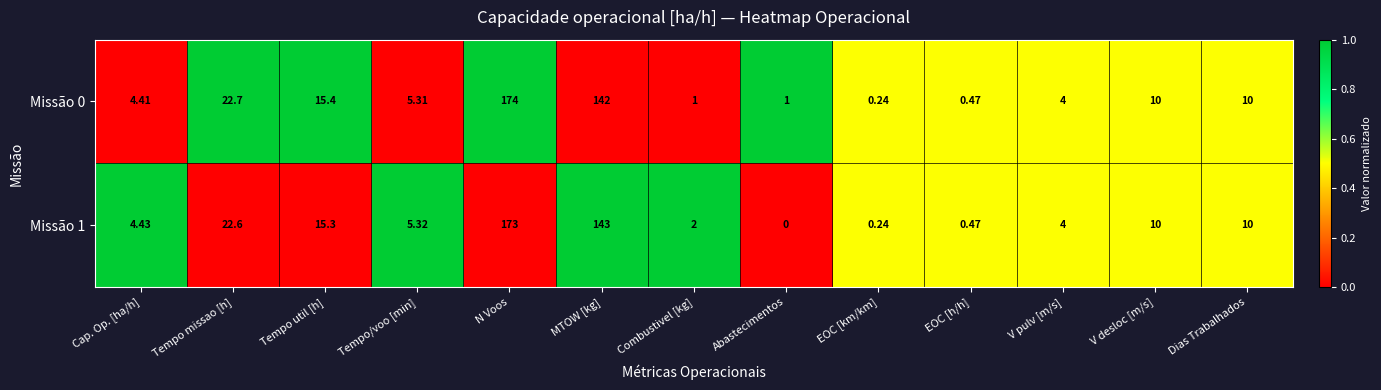

Count the number of data series in this chart.

2